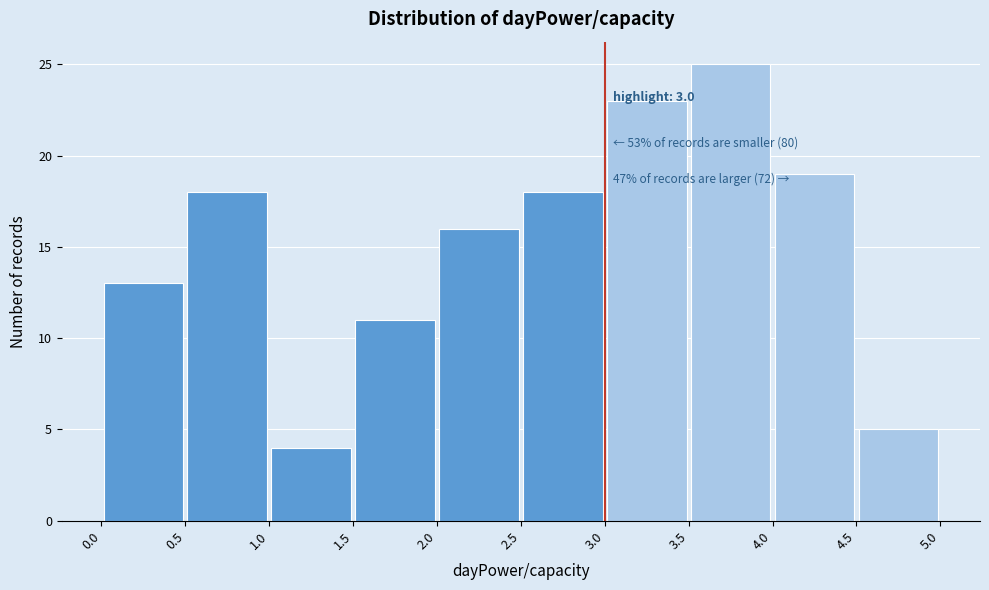

Which range on the x-axis has the tallest bar?

3.5 to 4.0